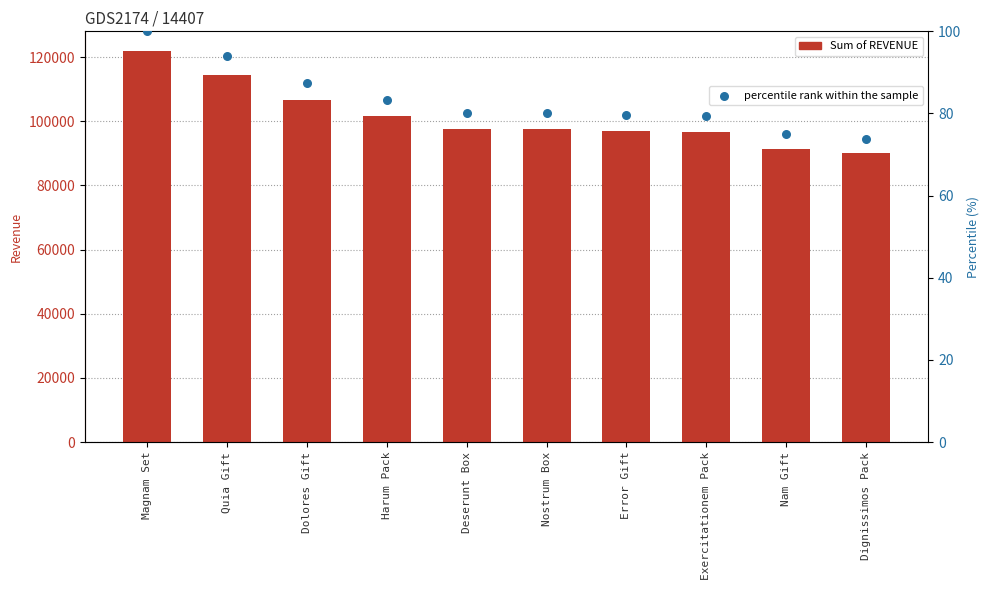

Which series contains the lowest Y value?

percentile rank within the sample